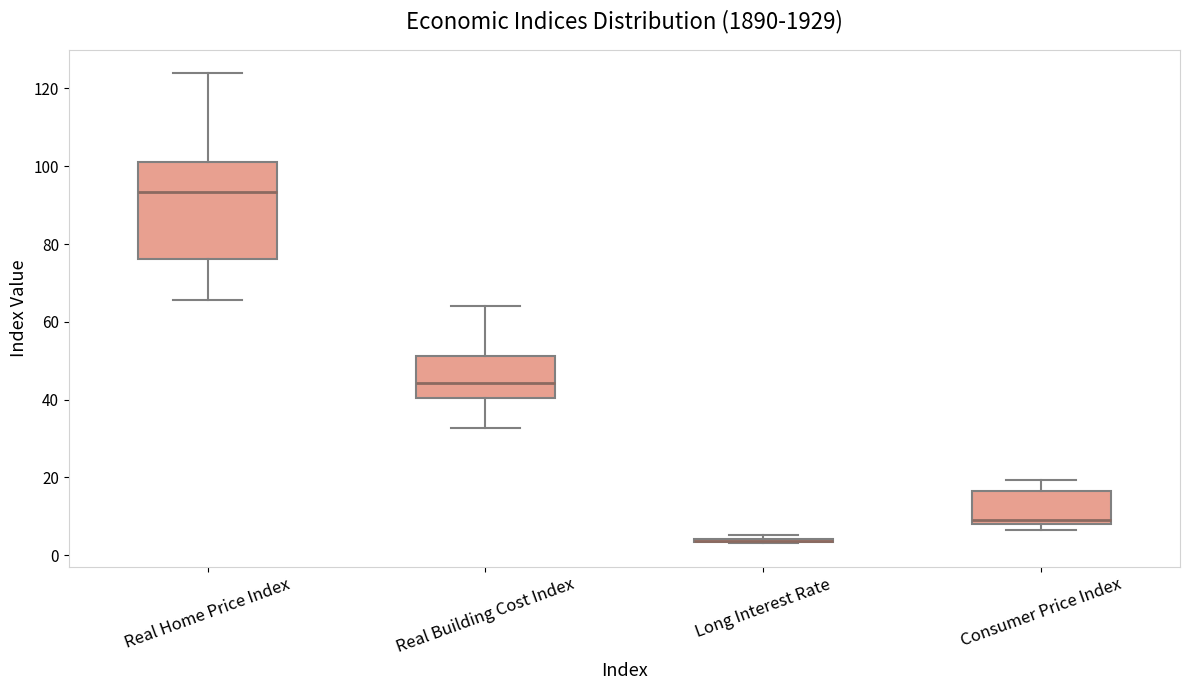

Which box is the tallest, from its lower edge to its upper edge?

Real Home Price Index